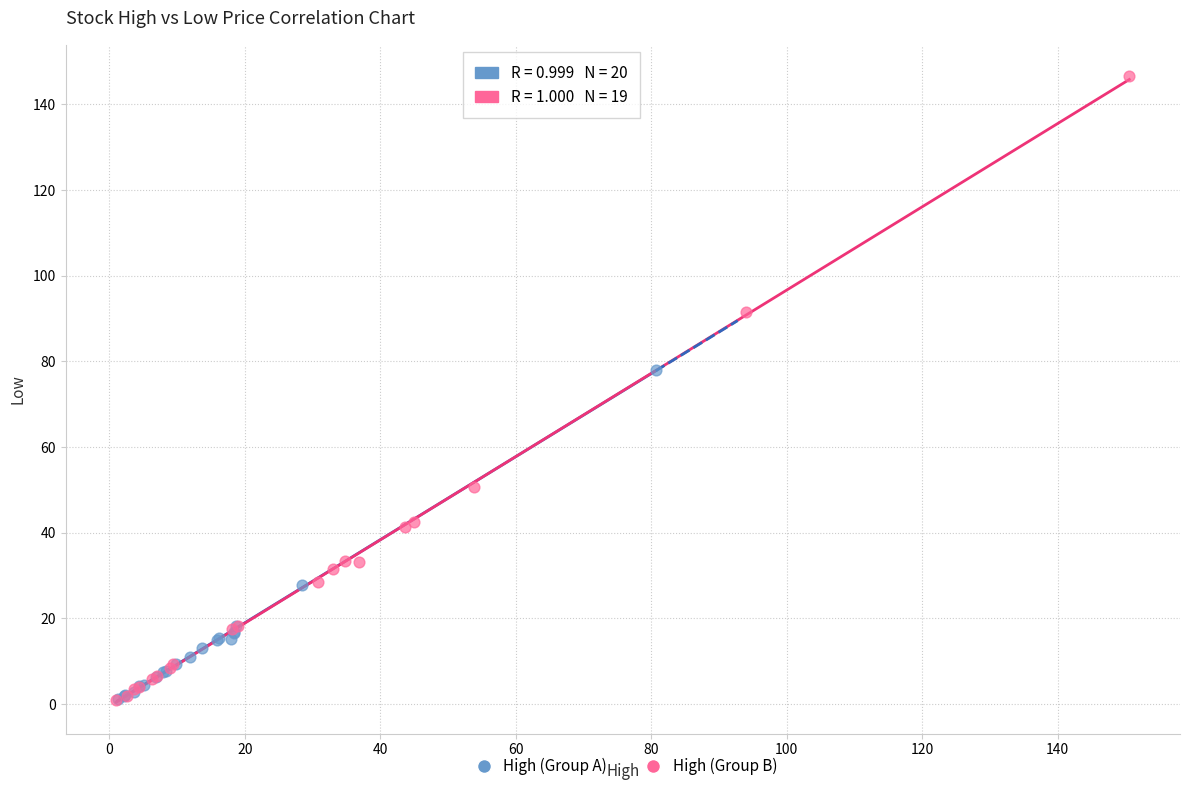

Which series reaches the maximum Y coordinate?

High (Group B)